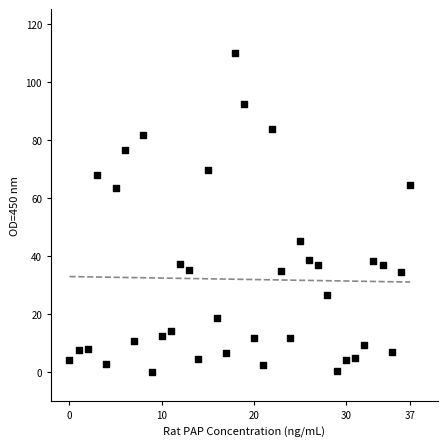

What is the range of Y values (max minus min)?

109.8